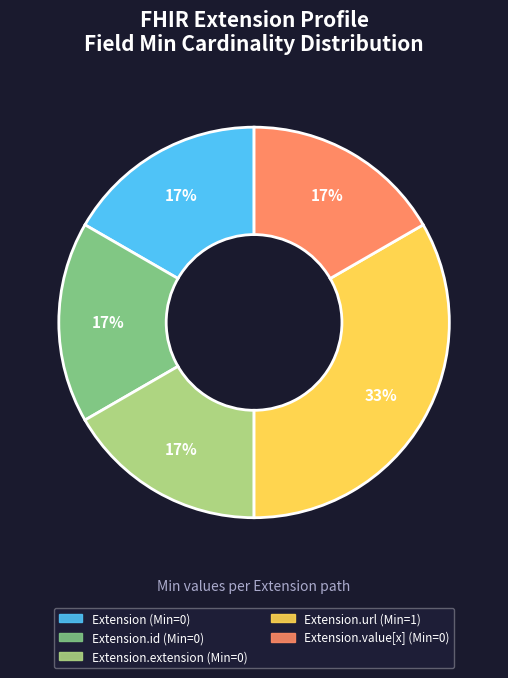

Does any single category account for the majority?

No